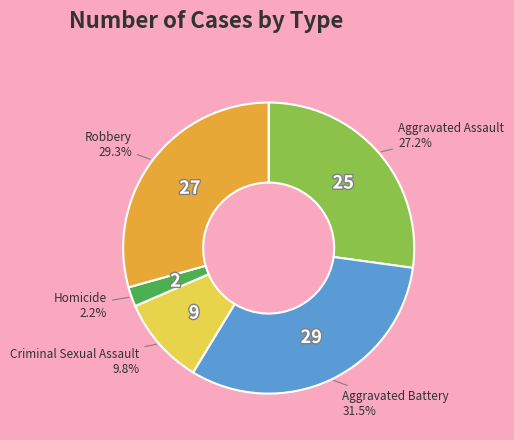

To the nearest percent, what is the difference between the largest and smallest slice percentages?

29%